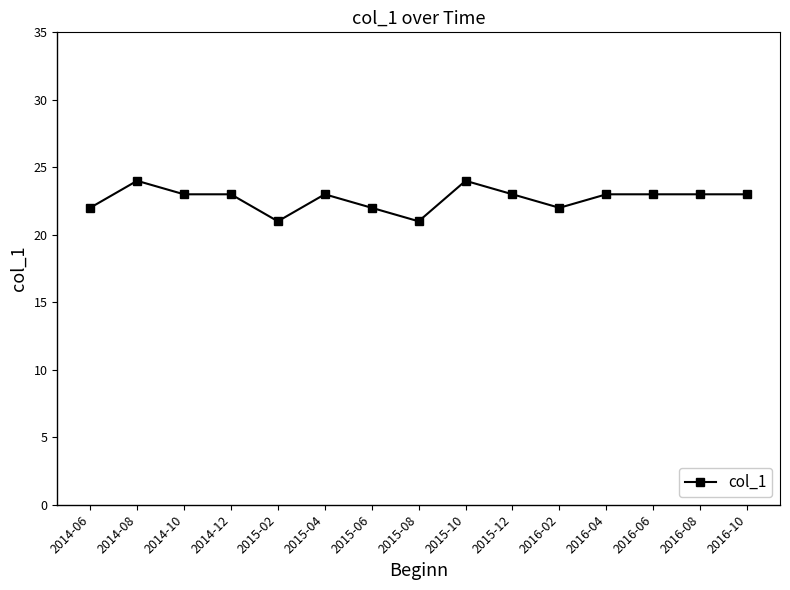

What is the change in value from 2014-08 to 2015-06?

-2